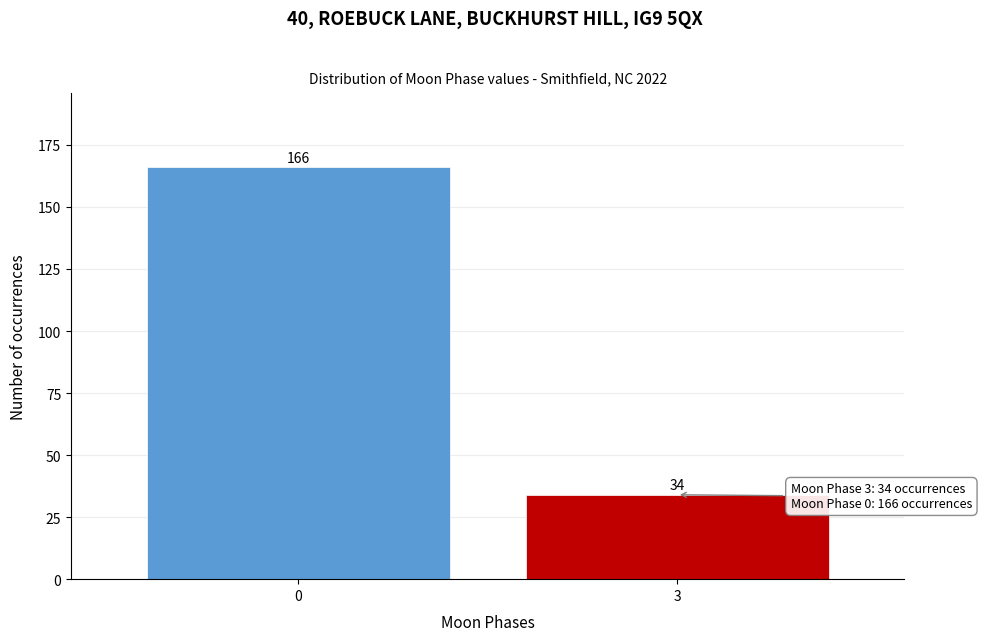

Reading left to right, list all the values displayed in this chart.

0=166	3=34